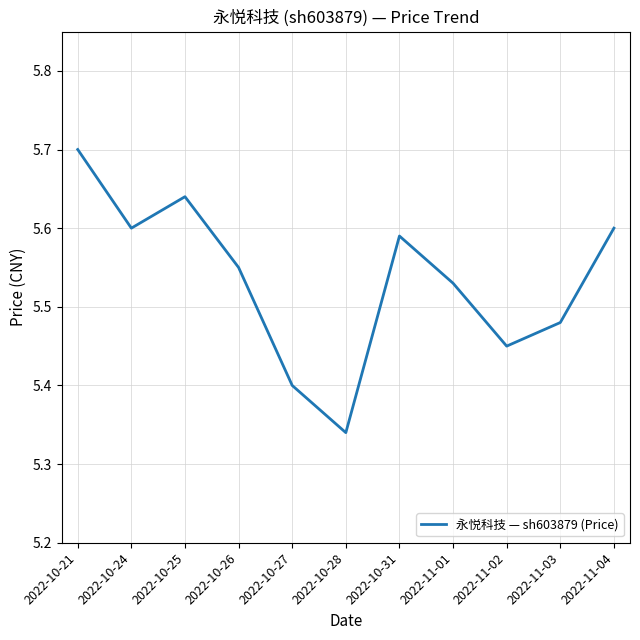

Does the chart have visible grid lines?

Yes